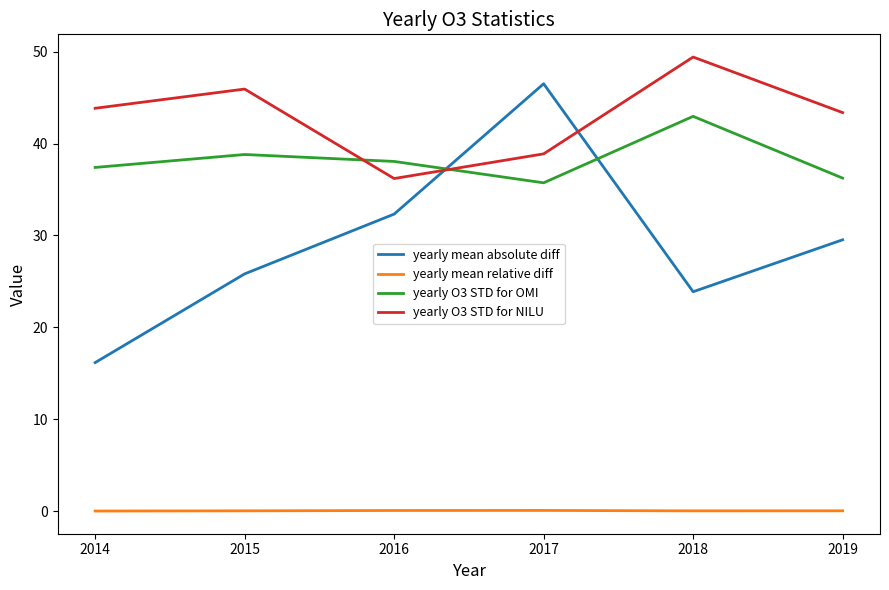

What are all the series names shown in the legend?

yearly mean absolute diff, yearly mean relative diff, yearly O3 STD for OMI, yearly O3 STD for NILU